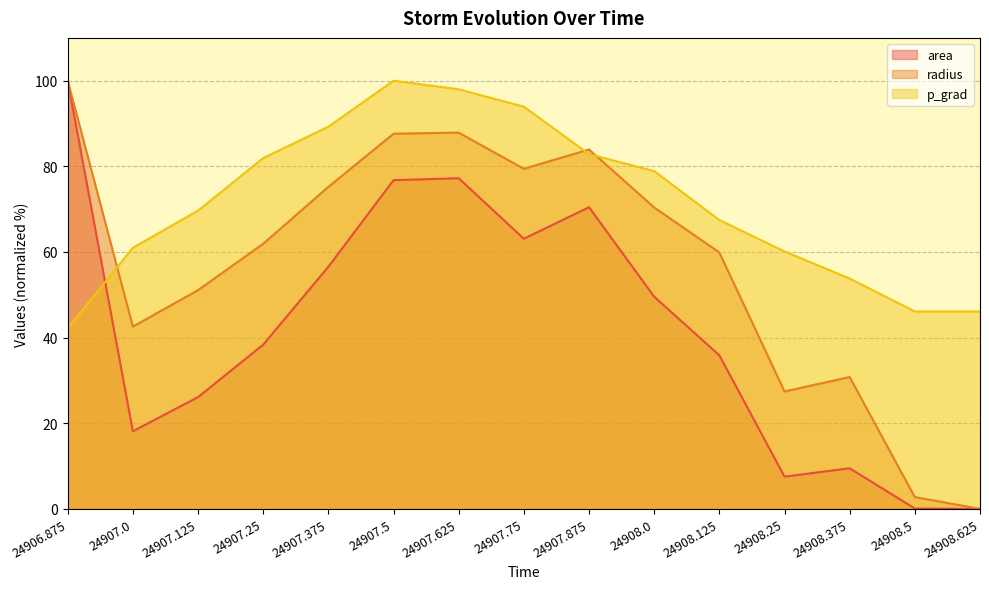

What is the label of the 7th point from the left?

24907.625